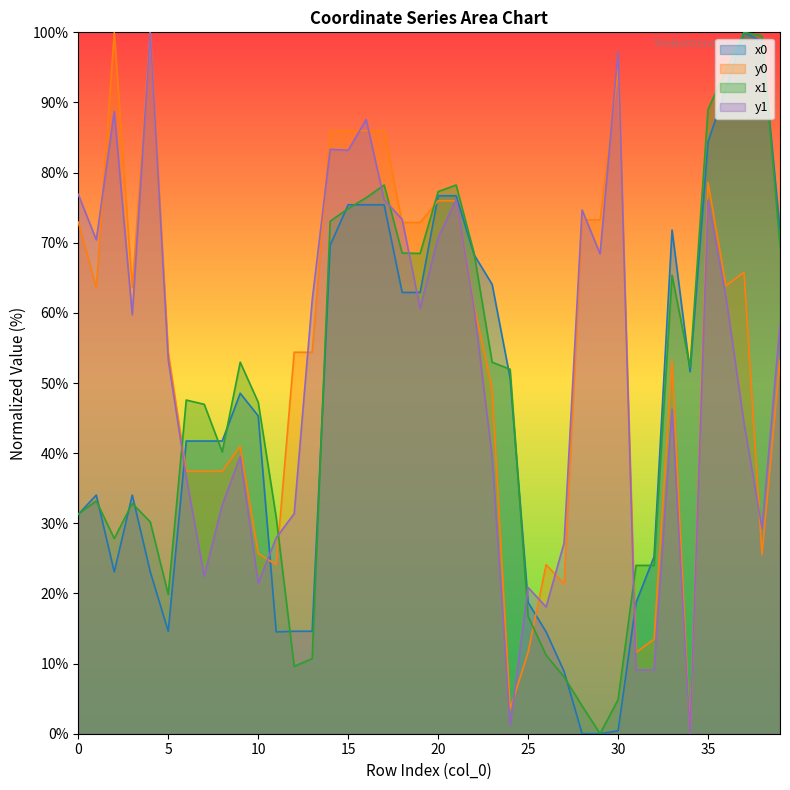

Reading right to left, extract all data points from this chart.

x0: 39=71.8	38=98.7	37=100.0	36=92.0	35=84.4	34=51.6	33=71.8	32=25.2	31=18.7	30=0.4	29=0.0	28=0.0	27=8.9	26=14.5	25=18.7	24=50.7	23=64.1	22=68.3	21=76.7	20=76.7	19=62.9	18=62.9	17=75.4	16=75.4	15=75.4	14=69.6	13=14.6	12=14.6	11=14.5	10=45.3	9=48.5	8=41.7	7=41.7	6=41.7	5=14.6	4=23.1	3=34.0	2=23.1	1=34.0	0=31.3
y0: 39=53.2	38=25.5	37=65.8	36=63.9	35=78.6	34=0.0	33=53.2	32=13.5	31=11.6	30=94.8	29=73.3	28=73.3	27=21.4	26=24.1	25=11.6	24=3.6	23=49.2	22=61.0	21=76.0	20=76.0	19=72.9	18=72.9	17=86.0	16=86.0	15=86.0	14=85.9	13=54.4	12=54.4	11=24.1	10=25.7	9=41.0	8=37.4	7=37.4	6=37.4	5=54.4	4=100.0	3=63.6	2=100.0	1=63.6	0=73.0
x1: 39=69.5	38=99.5	37=100.0	36=94.7	35=89.0	34=52.3	33=65.4	32=24.0	31=24.0	30=4.8	29=0.0	28=4.0	27=8.1	26=11.2	25=16.7	24=52.0	23=53.0	22=68.5	21=78.2	20=77.3	19=68.5	18=68.5	17=78.2	16=76.4	15=74.9	14=73.1	13=10.7	12=9.6	11=30.9	10=47.3	9=53.0	8=40.2	7=47.0	6=47.6	5=19.9	4=30.2	3=32.8	2=27.8	1=33.2	0=31.3
y1: 39=58.3	38=29.3	37=44.3	36=62.2	35=76.1	34=0.0	33=46.3	32=9.1	31=9.1	30=97.2	29=68.4	28=74.7	27=27.2	26=18.1	25=20.9	24=1.2	23=39.5	22=60.7	21=76.1	20=70.7	19=60.7	18=73.3	17=76.1	16=87.6	15=83.2	14=83.3	13=61.8	12=31.4	11=27.9	10=21.5	9=39.5	8=32.6	7=22.5	6=36.6	5=53.3	4=100.0	3=59.7	2=88.7	1=70.4	0=76.9